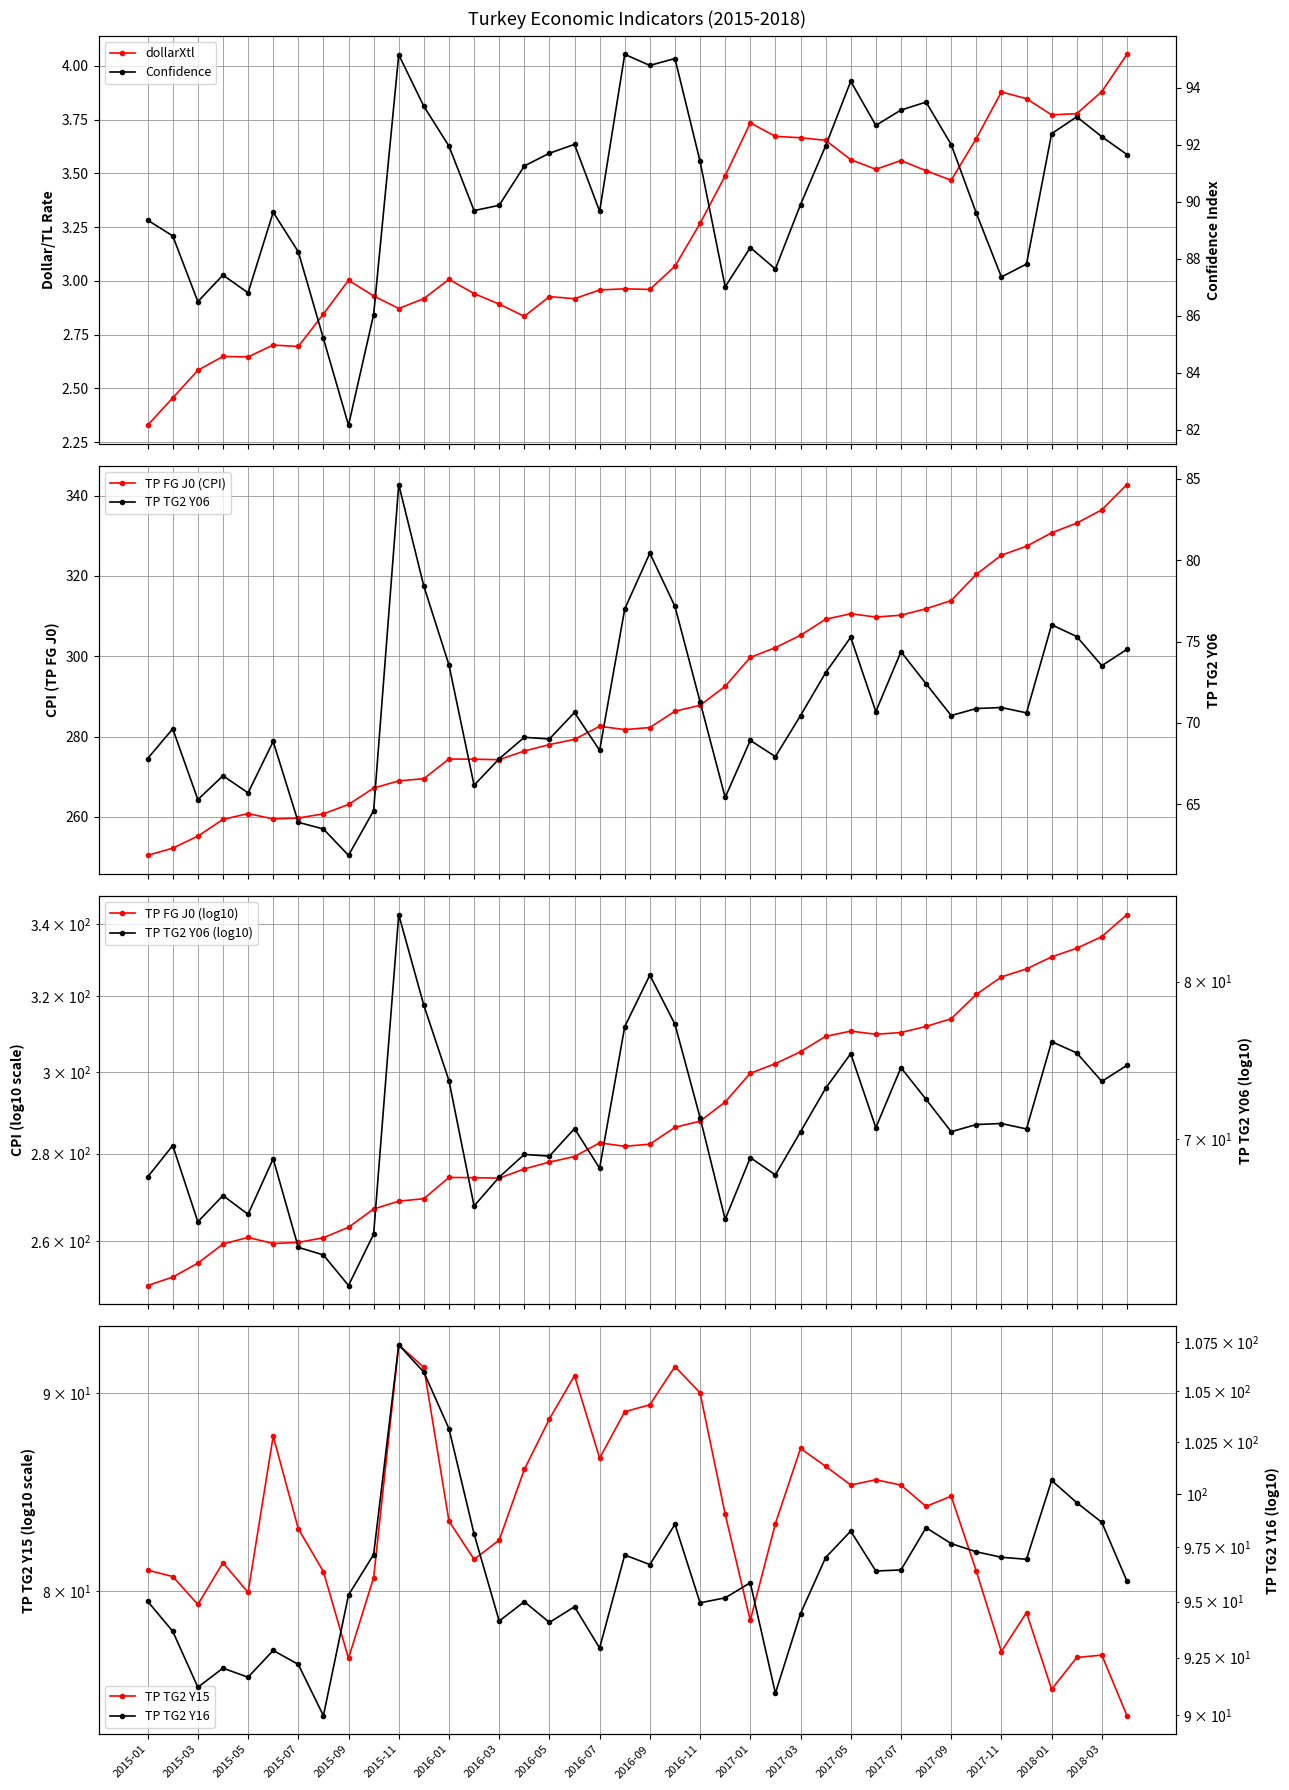

True or false: TP TG2 Y15 and Confidence intersect in this chart.

False